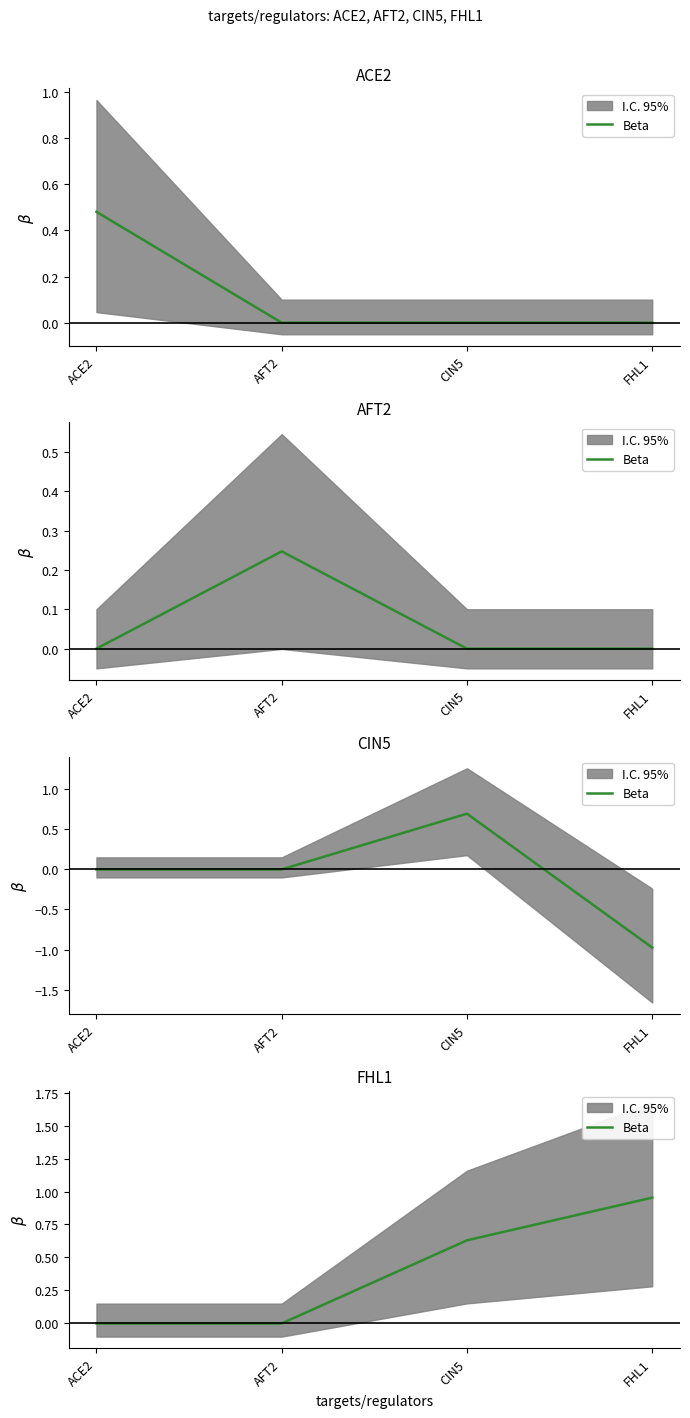

Read the value at FHL1.

1.0